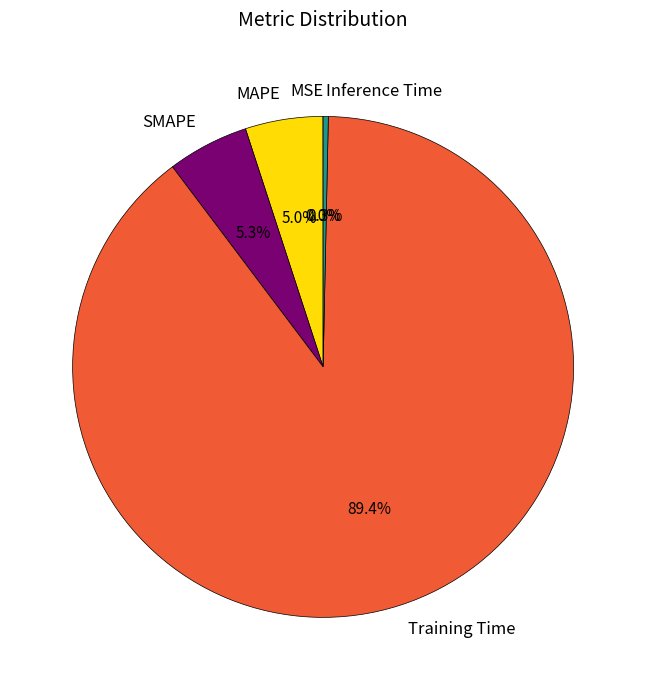

To the nearest percent, what is the average slice percentage?

20%